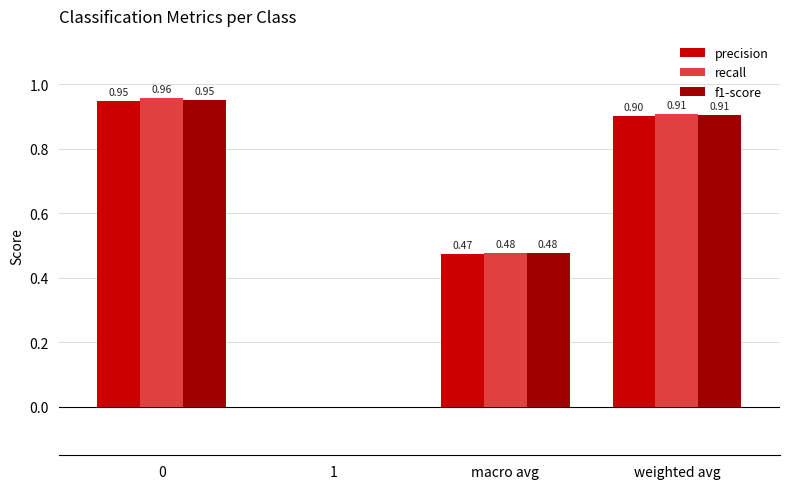

Between 0 and 1, which series saw the biggest shift?

recall